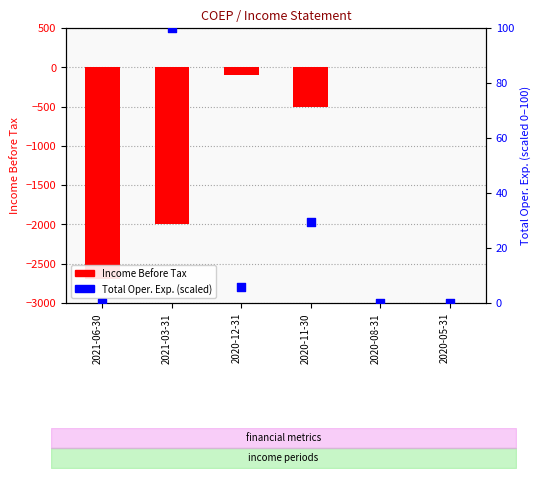

At how many categories does at least one series exceed -2410?

6